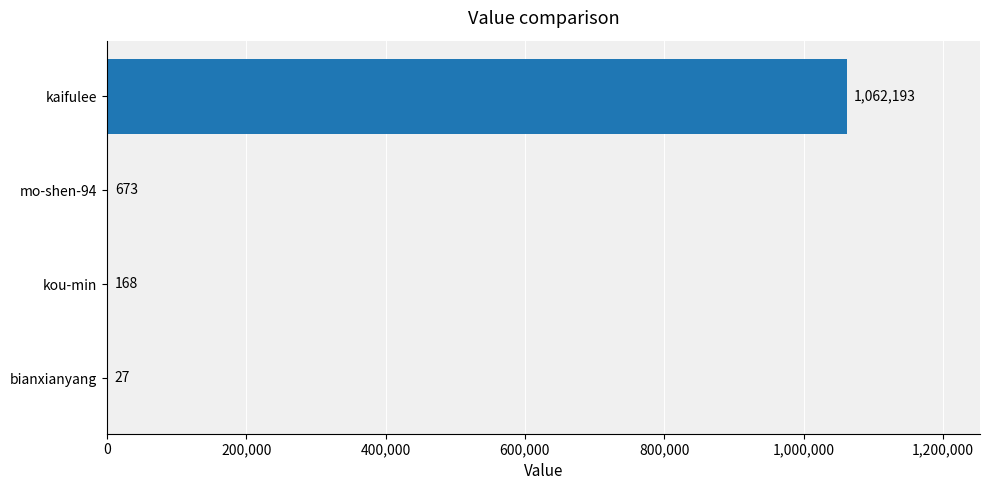

What is the sum of the values at bianxianyang and kaifulee?

1062220